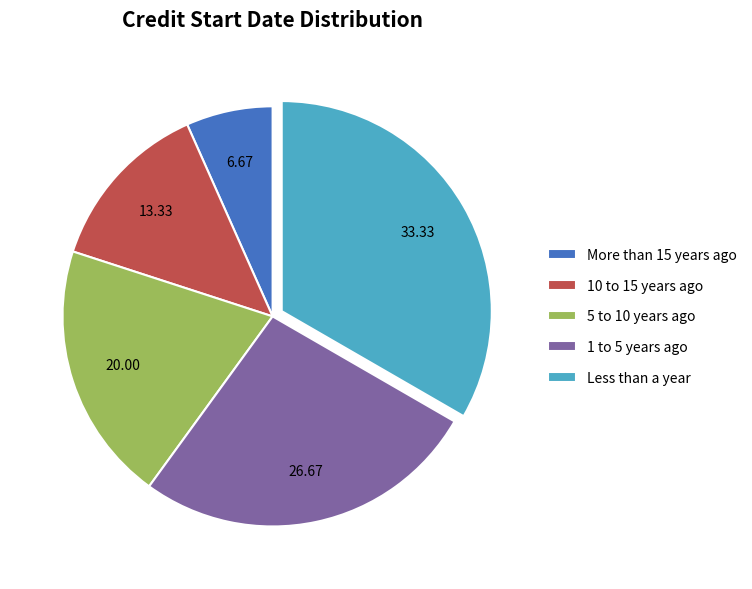

Do Less than a year and 1 to 5 years ago together represent more than half of the pie?

Yes